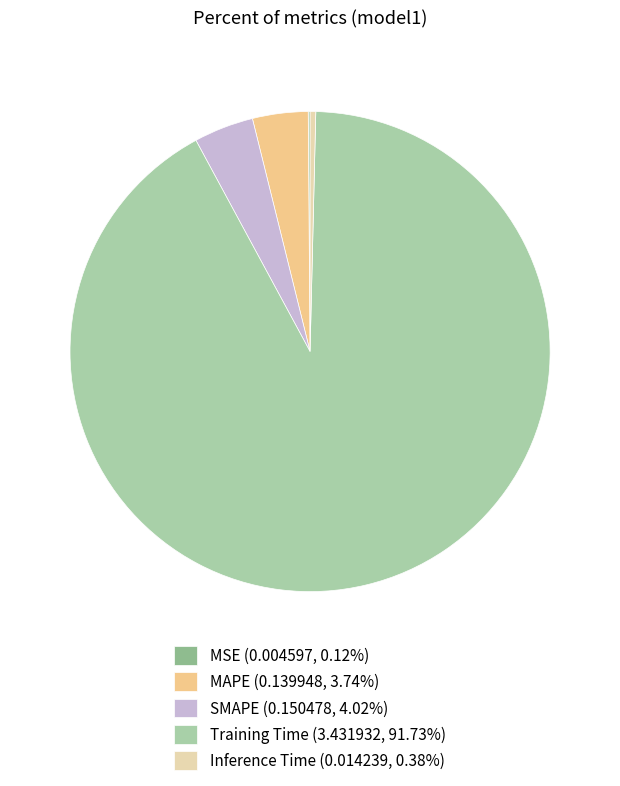

Is there a majority slice in this chart?

Yes